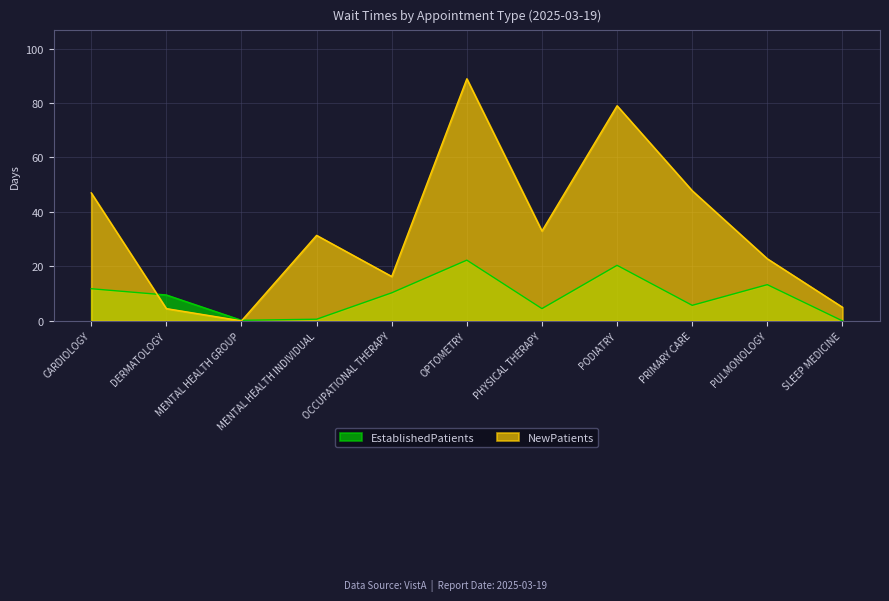

Is it true that NewPatients equals 81.4 at PRIMARY CARE?

False